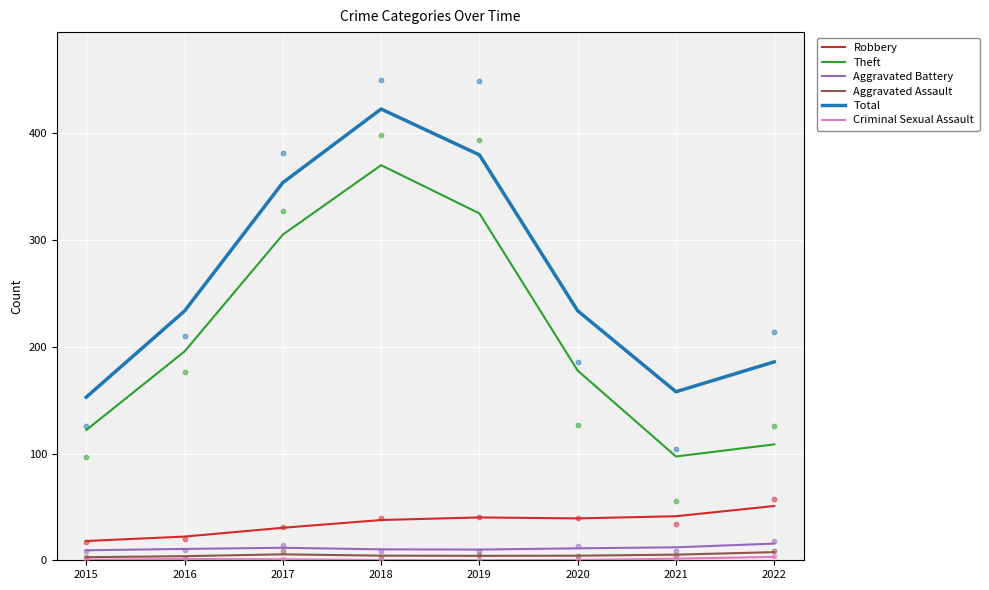

Which series has the largest total across all categories?

Total